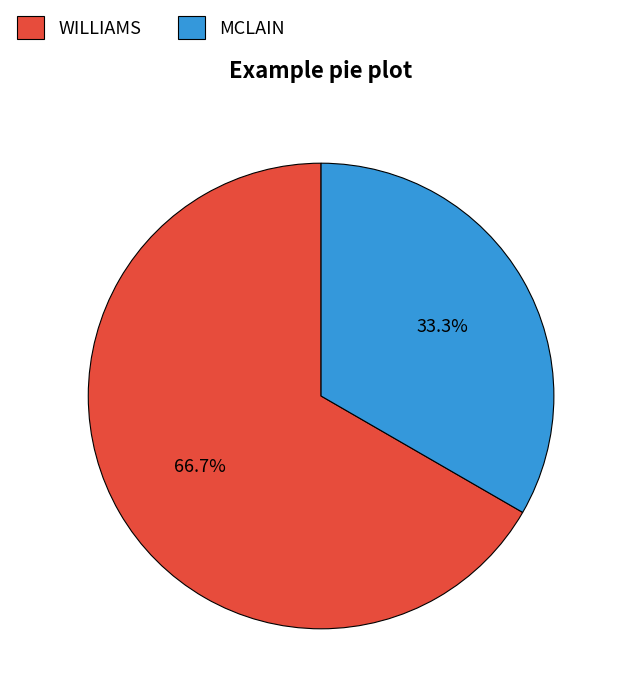

To the nearest percent, what is the difference between the largest and smallest slice percentages?

33%